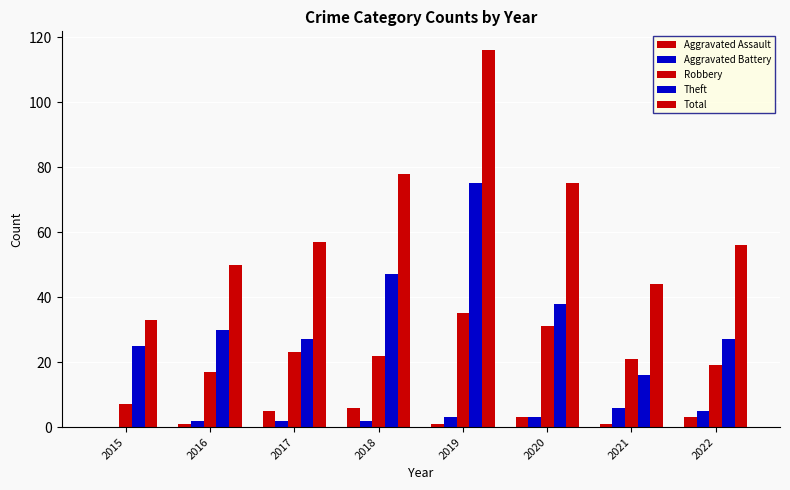

How many groups of bars are there?

8